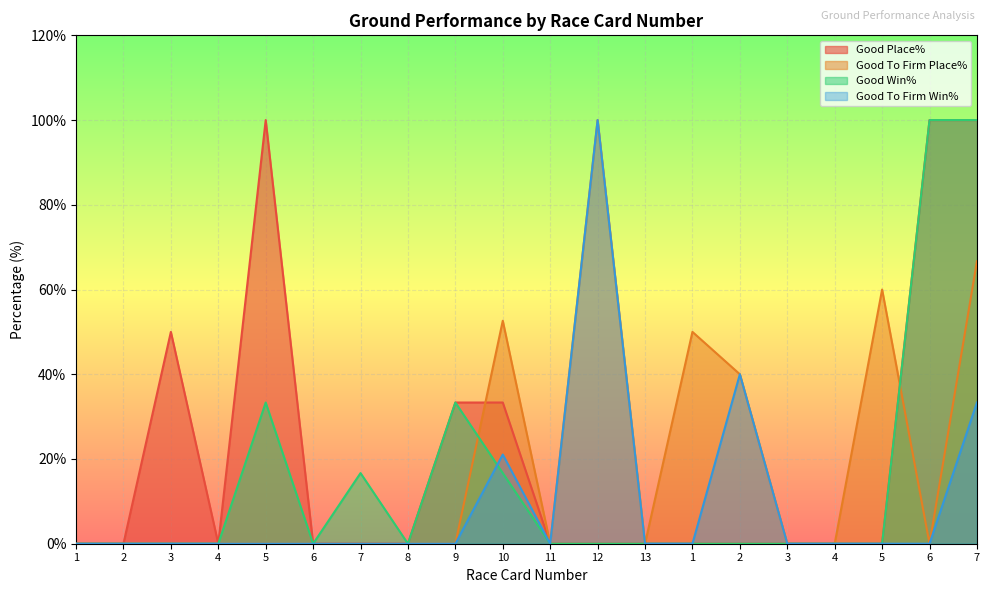

Which series has the largest total across all categories?

Good Place%